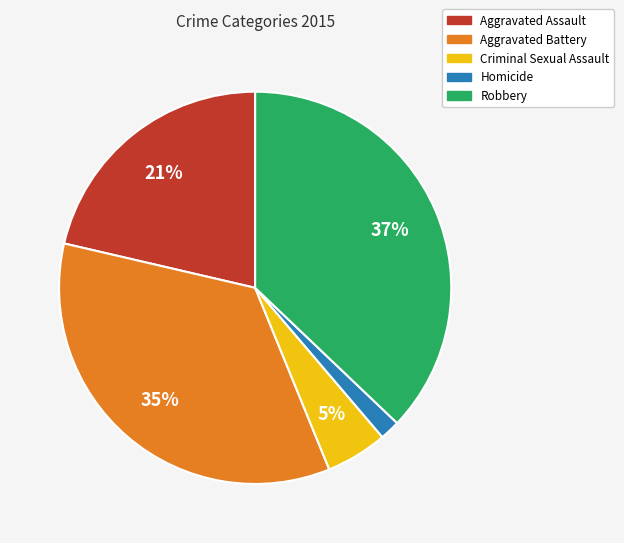

Does any single category account for the majority?

No